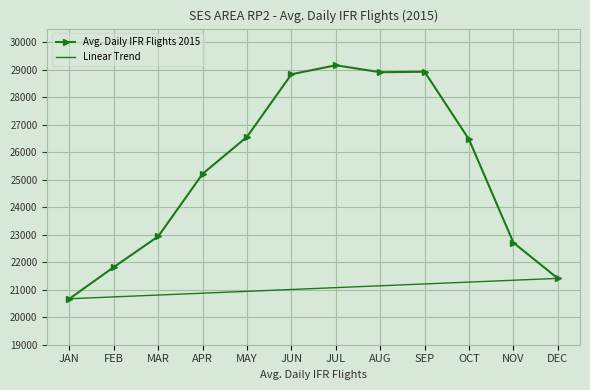

Read the Linear Trend value at APR.

20874.7